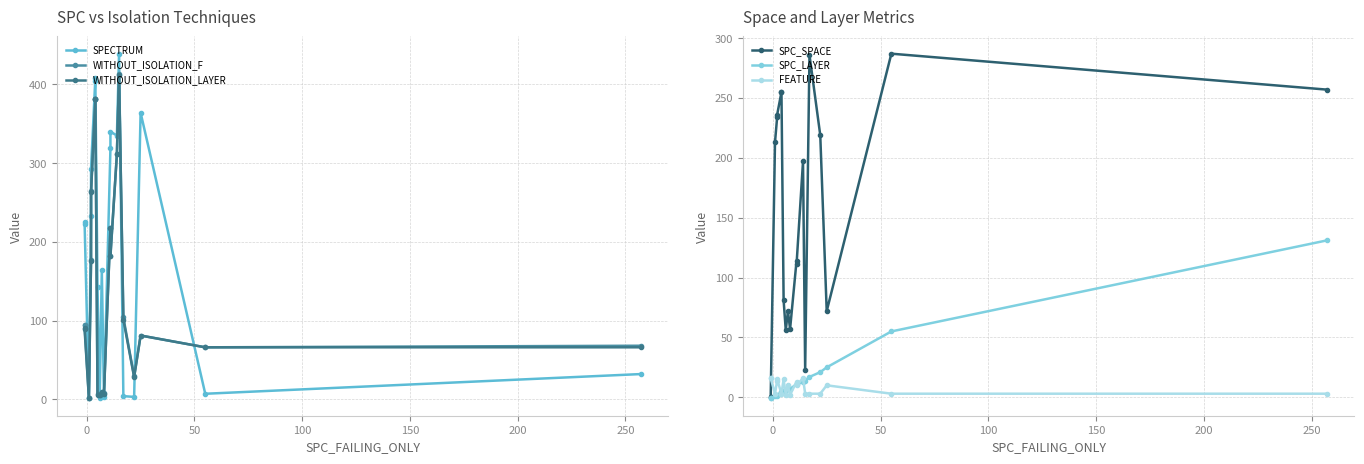

The SPECTRUM series shows 596 at 12. True or false?

False